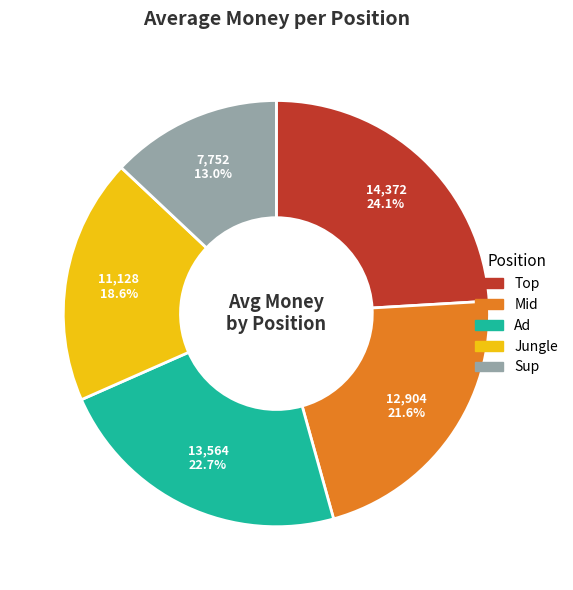

Is there any slice that represents more than half of the pie?

No